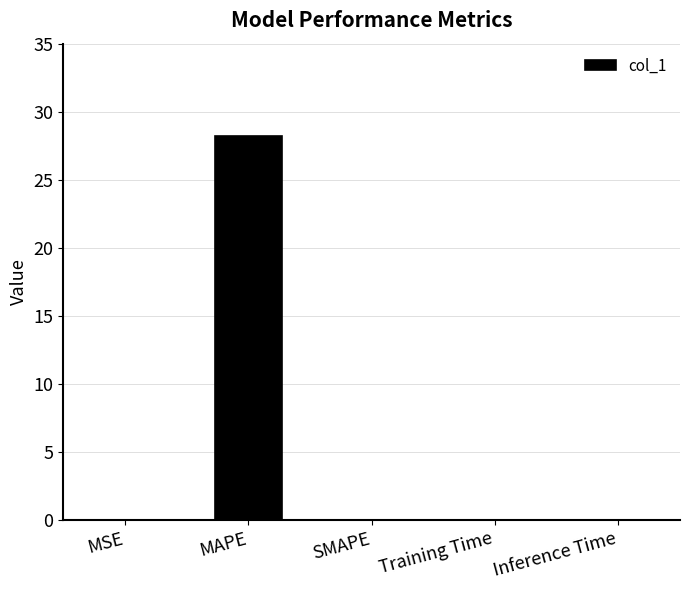

What is the sum of all values?

28.3